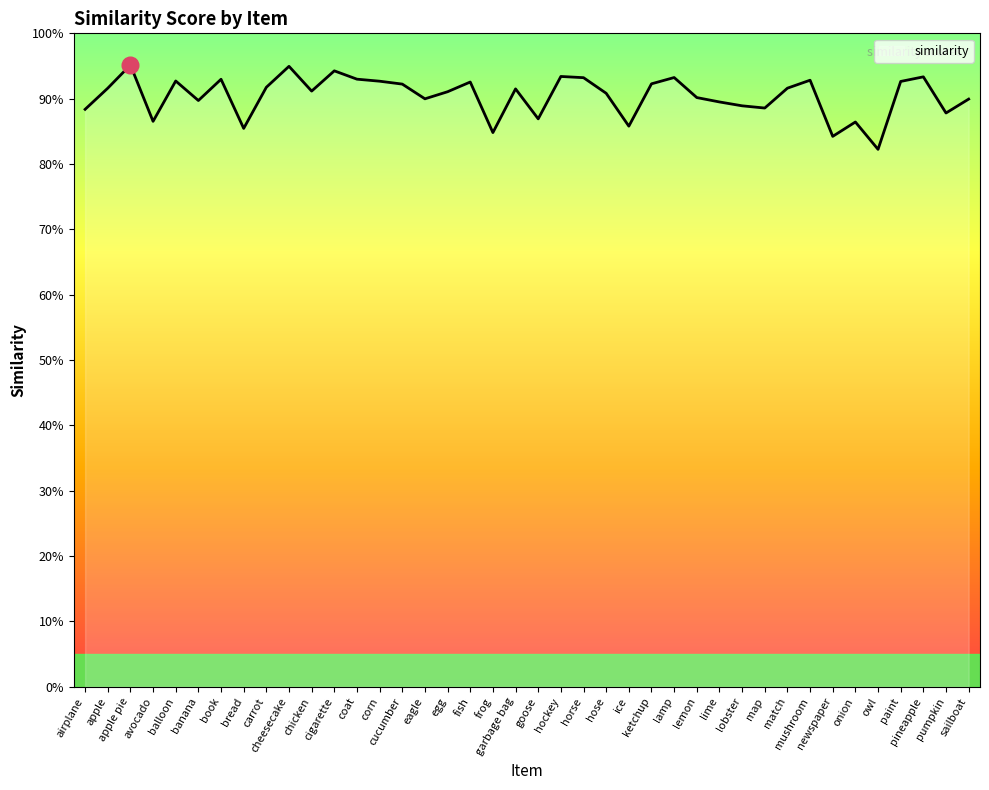

Between hockey and lobster, which is larger?

hockey